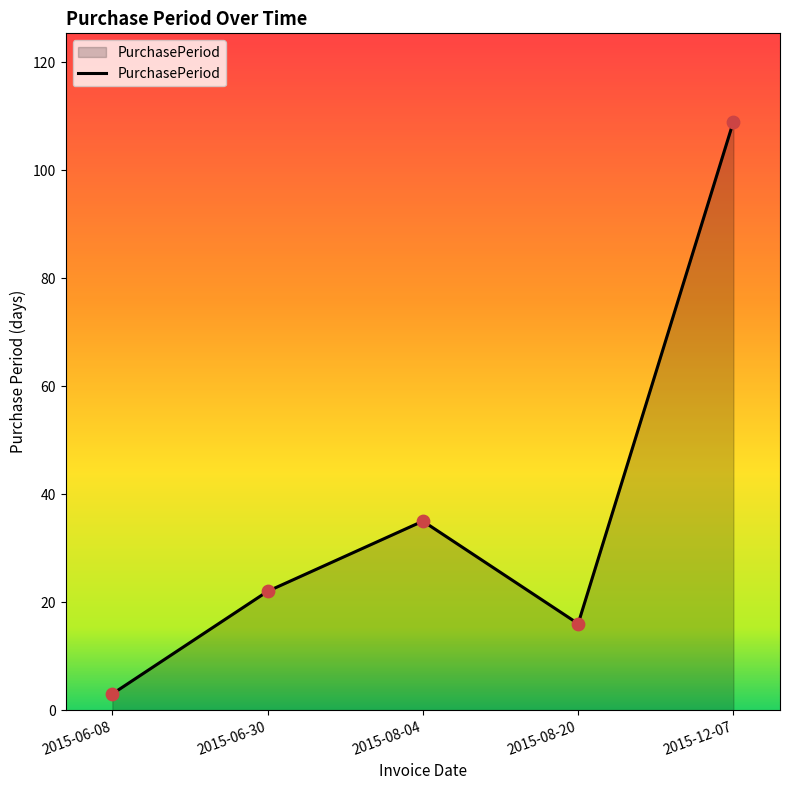

Approximately how many times larger is the value at 2015-06-30 compared to 2015-06-08?

7.3